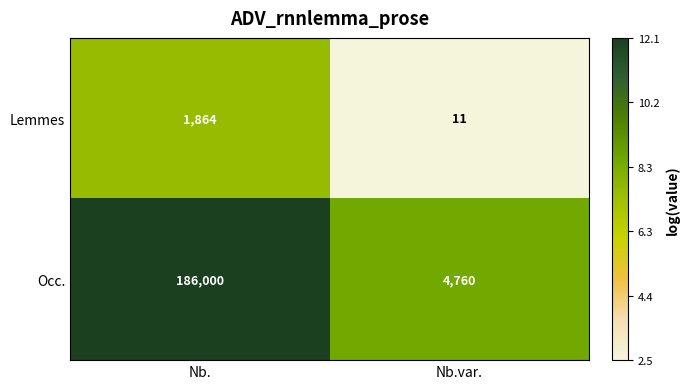

Reading right to left, what are all the values shown in this chart?

Lemmes: Nb.var.=11	Nb.=1864
Occ.: Nb.var.=4760	Nb.=186000